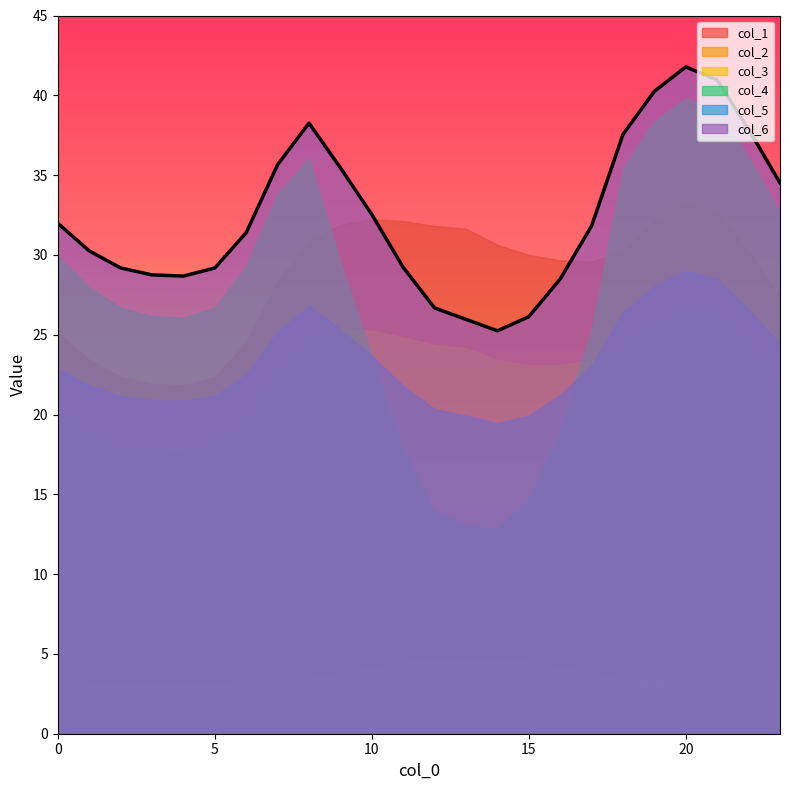

Reading left to right, what are all the values shown in this chart?

col_1: 25.1	23.4	22.4	21.9	21.8	22.4	24.5	28.4	30.9	31.9	32.2	32.1	31.8	31.6	30.6	30.0	29.7	29.6	30.2	32.1	33.3	32.6	30.2	27.4
col_2: 20.3	19.0	18.1	17.8	17.7	18.1	19.9	23.0	25.0	25.3	25.3	24.8	24.3	24.2	23.4	23.1	23.1	23.4	24.4	26.0	26.9	26.4	24.5	22.2
col_3: 3.3	3.2	3.2	3.2	3.2	3.2	3.3	3.3	3.4	3.7	4.1	4.4	4.7	4.7	4.6	4.4	4.1	3.8	3.3	3.3	3.3	3.3	3.3	3.3
col_4: 29.9	28.0	26.7	26.2	26.1	26.7	29.3	33.8	36.0	29.5	23.7	17.9	14.0	13.1	12.8	14.7	19.1	25.3	35.4	38.4	39.8	39.1	36.1	32.7
col_5: 22.9	21.8	21.2	20.9	20.9	21.2	22.5	25.2	26.8	25.3	23.7	21.8	20.3	19.9	19.5	19.9	21.2	23.1	26.4	28.1	29.0	28.5	26.6	24.4
col_6: 32.0	30.3	29.2	28.7	28.7	29.2	31.4	35.7	38.3	35.5	32.5	29.2	26.7	26.0	25.2	26.1	28.5	31.8	37.6	40.3	41.8	41.0	37.9	34.5